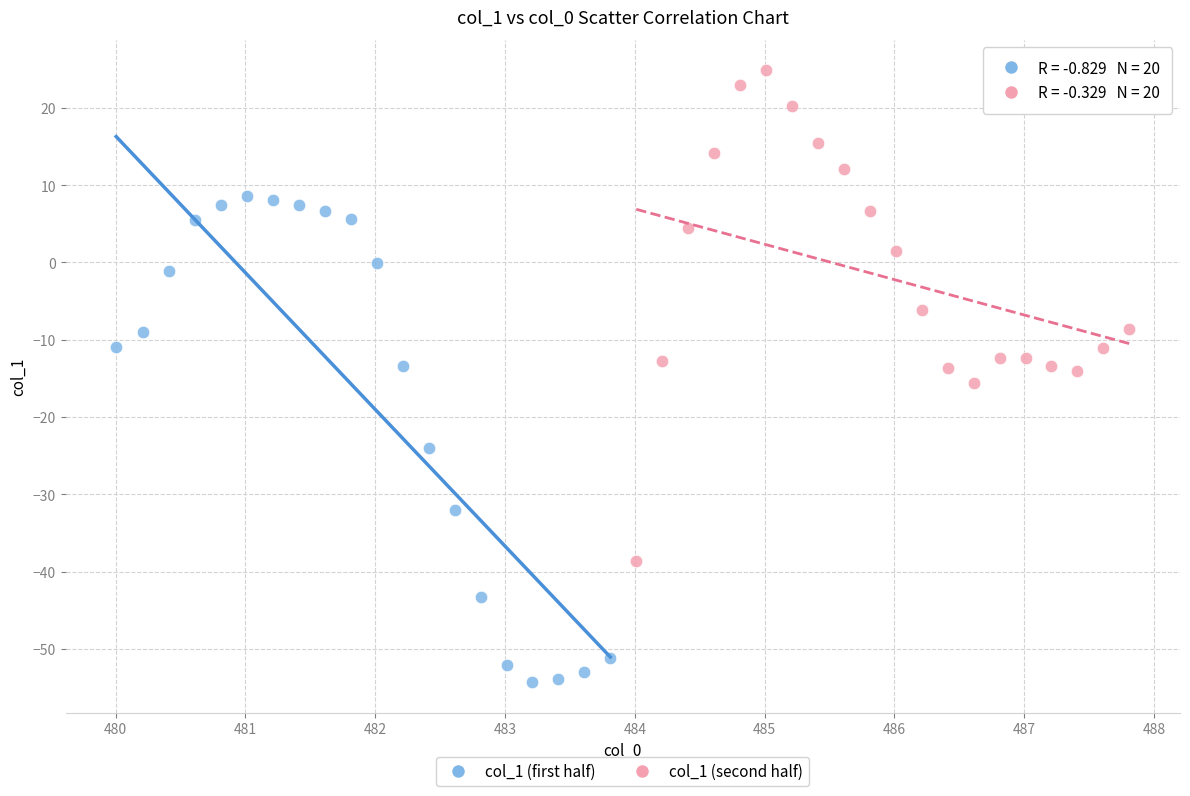

Which series reaches the maximum Y coordinate?

col_1 (second half)